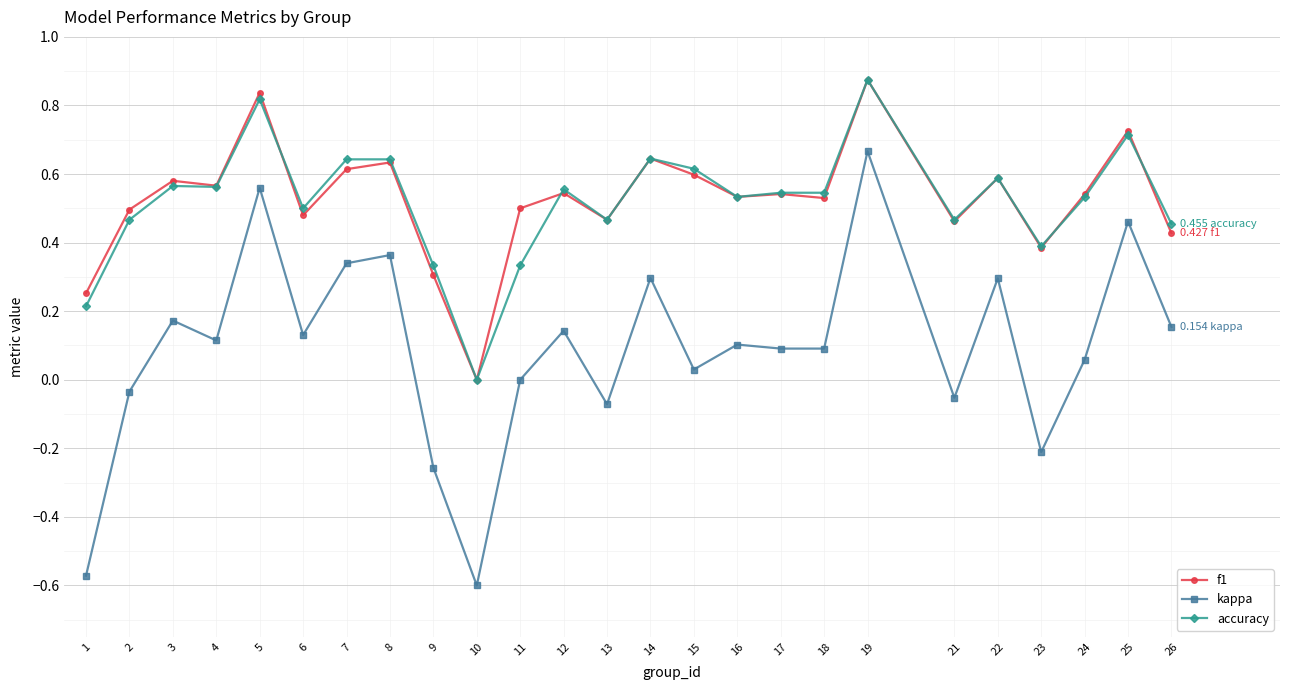

At 5, list the series in order from largest to smallest.

f1, accuracy, kappa